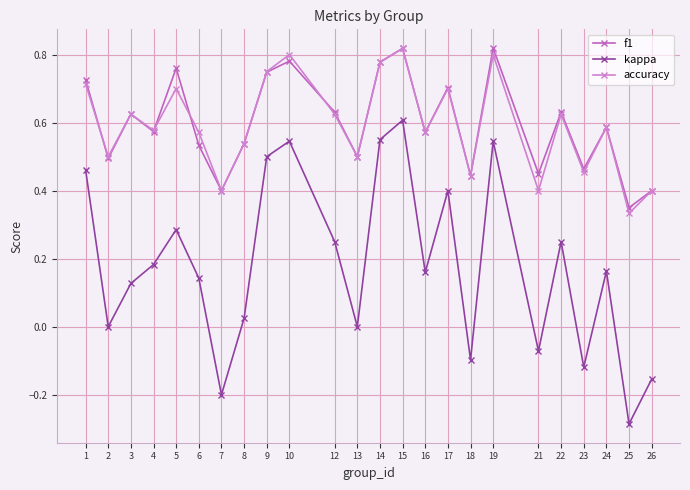

Reading left to right, what are all the values shown in this chart?

f1: 0.7	0.5	0.6	0.6	0.8	0.5	0.4	0.5	0.7	0.8	0.6	0.5	0.8	0.8	0.6	0.7	0.4	0.8	0.5	0.6	0.5	0.6	0.4	0.4
kappa: 0.5	0.0	0.1	0.2	0.3	0.1	-0.2	0.0	0.5	0.5	0.2	0.0	0.6	0.6	0.2	0.4	-0.1	0.5	-0.1	0.2	-0.1	0.2	-0.3	-0.2
accuracy: 0.7	0.5	0.6	0.6	0.7	0.6	0.4	0.5	0.8	0.8	0.6	0.5	0.8	0.8	0.6	0.7	0.4	0.8	0.4	0.6	0.5	0.6	0.3	0.4